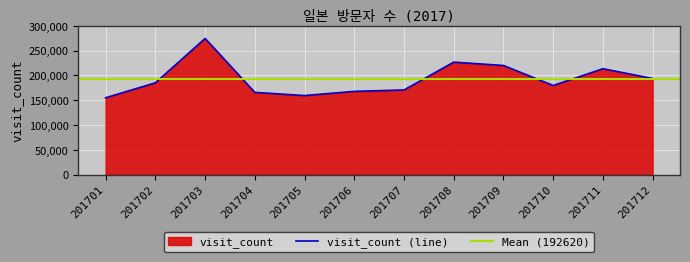

What is the maximum value shown in the chart?

274478